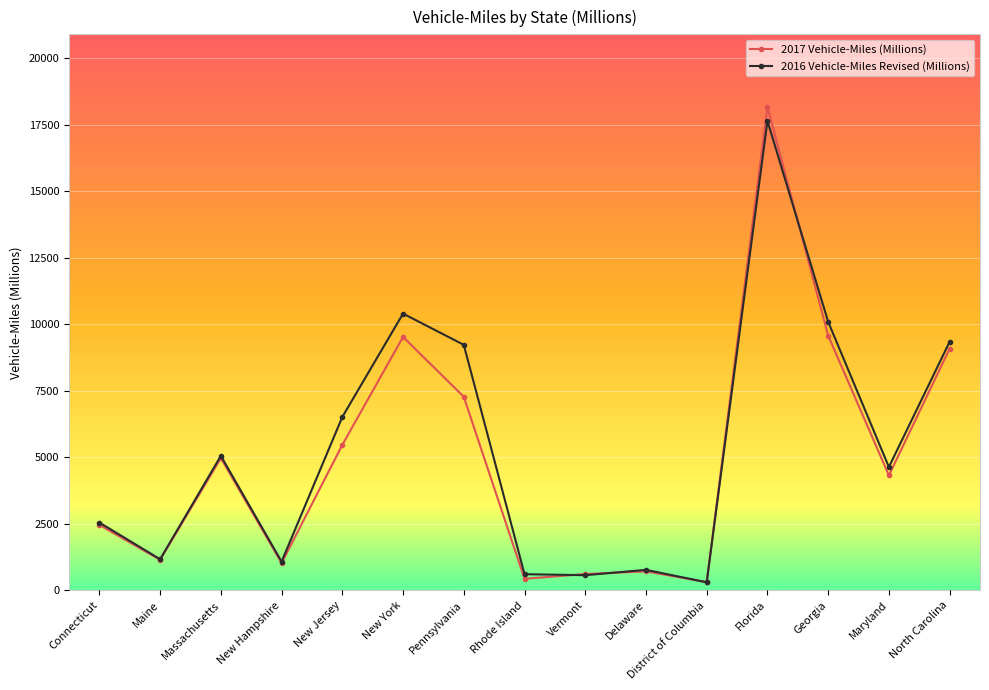

After their last crossing, which series has the higher values: 2016 Vehicle-Miles Revised (Millions) or 2017 Vehicle-Miles (Millions)?

2016 Vehicle-Miles Revised (Millions)